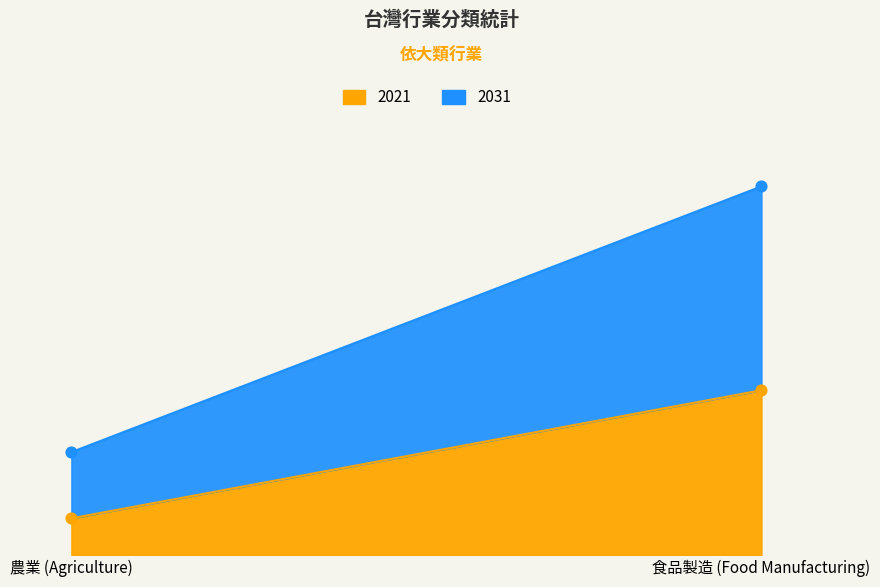

Which series has the largest Y range (max minus min)?

2031